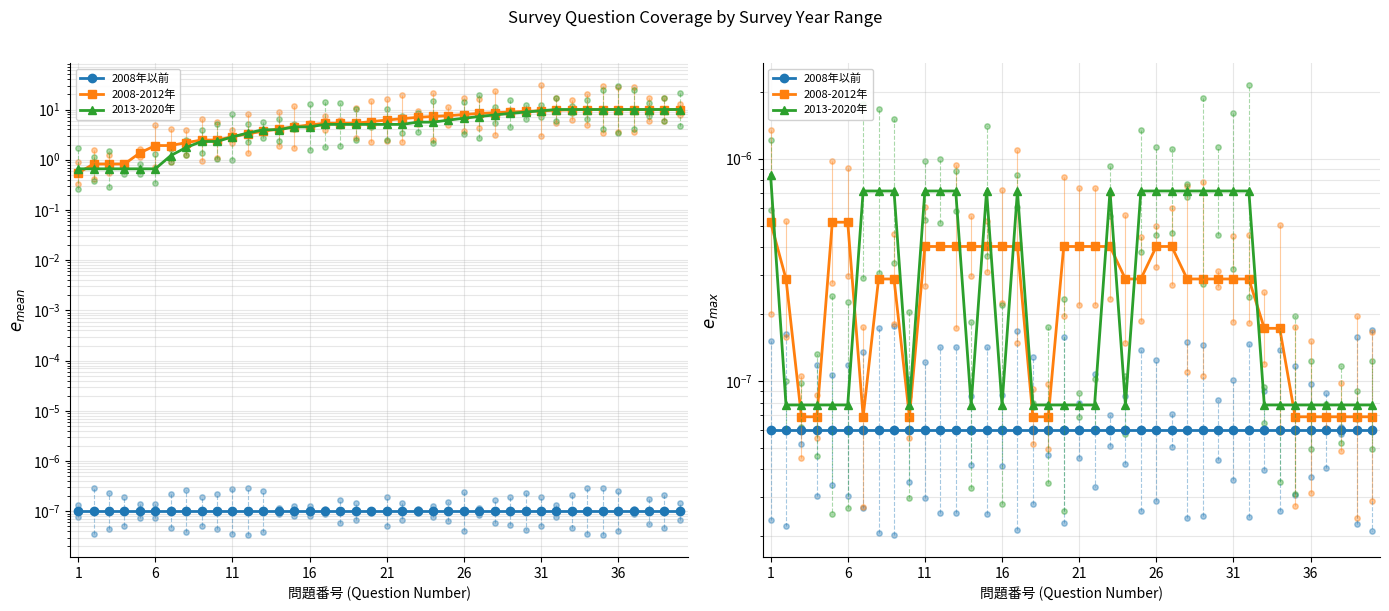

Which series has the widest spread of Y values?

2013-2020年